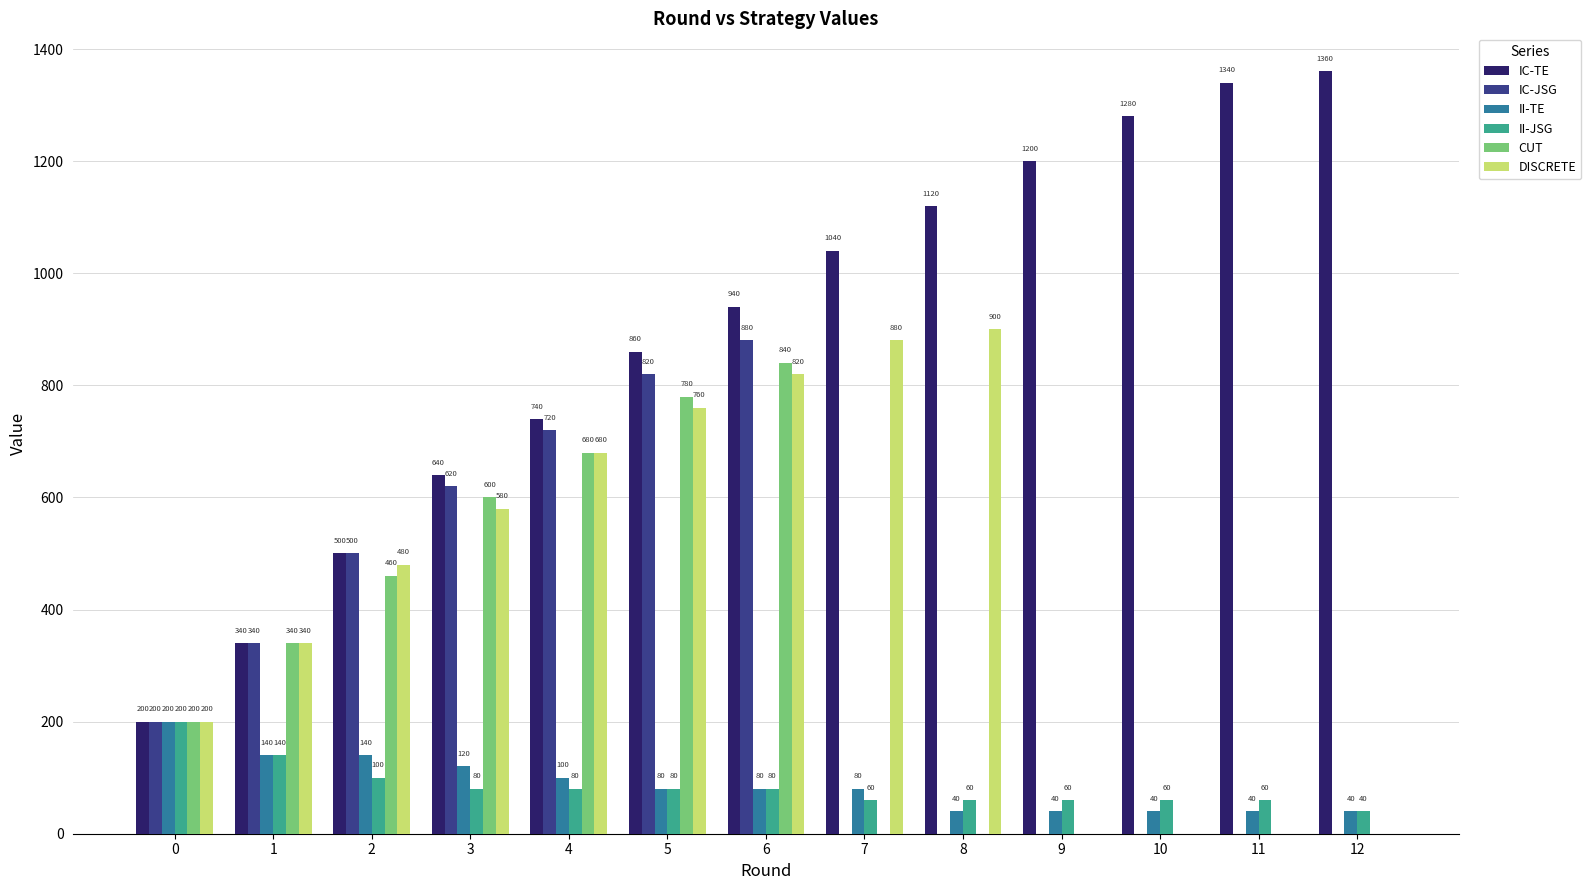

At which category is the sum across all series the highest?

6